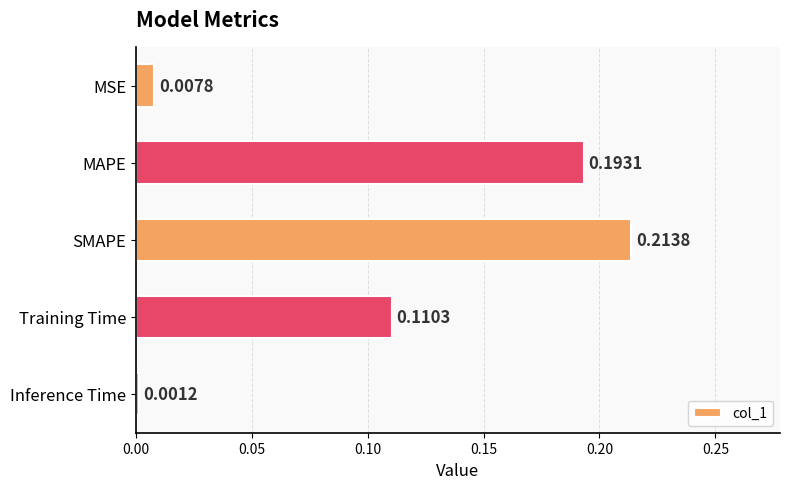

Does the chart contain any negative values?

No